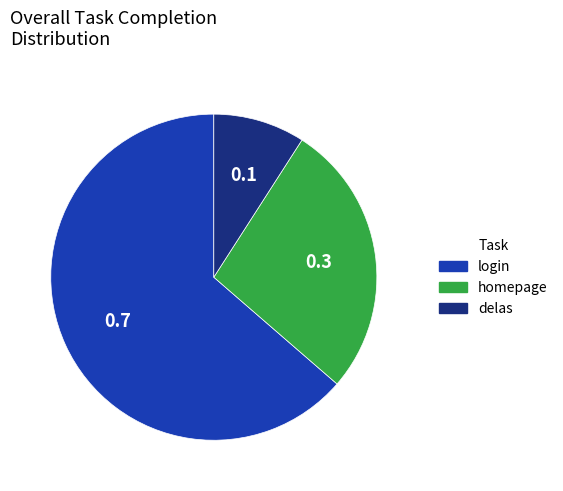

Which slice is the smallest?

delas